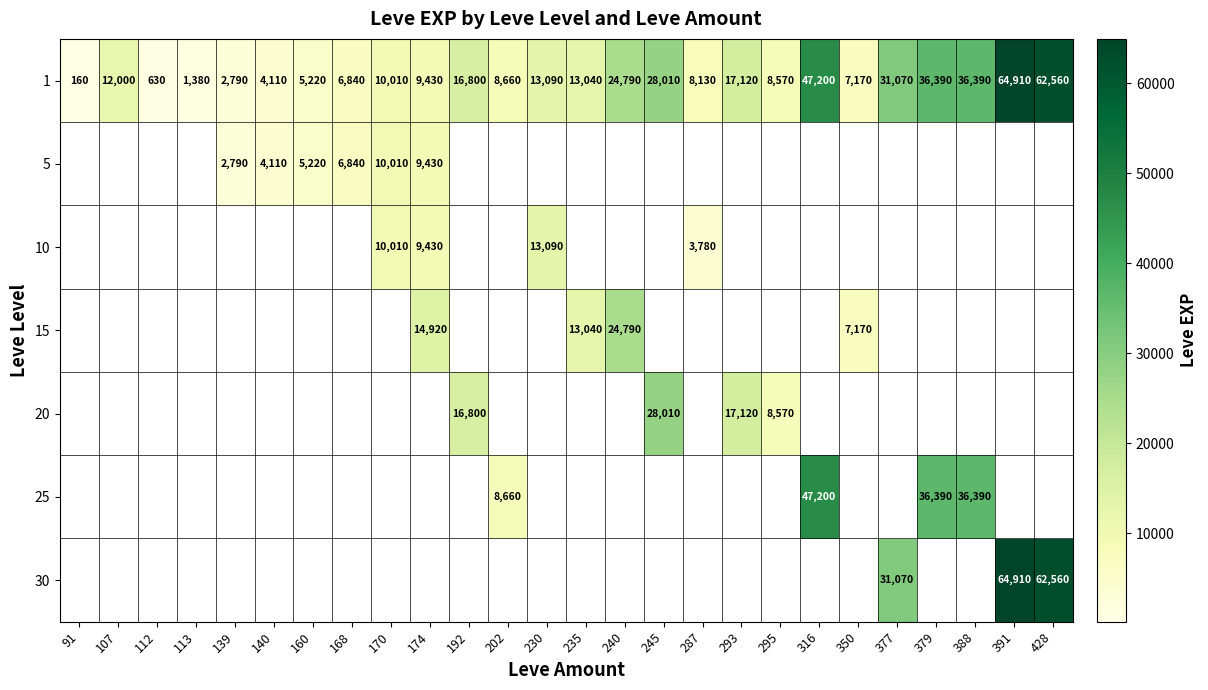

At how many categories does at least one series exceed 29108?

6